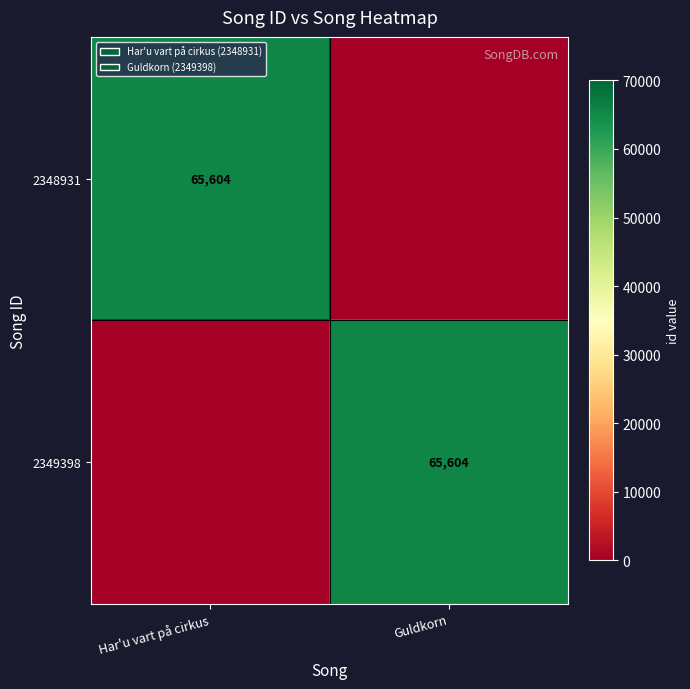

True or false: 2348931 has a value of 65604 at Har'u vart på cirkus.

True